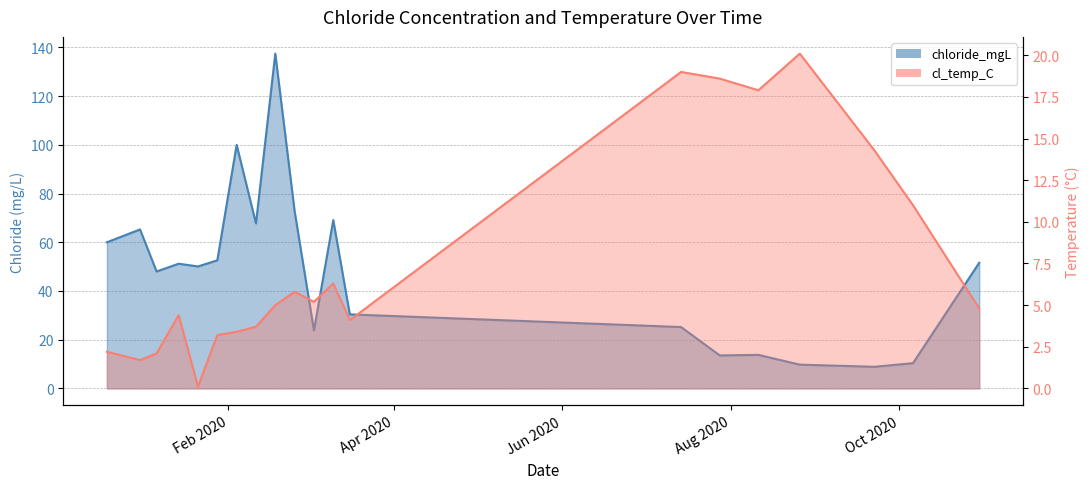

What is the sum of all cl_temp_C values?

152.9